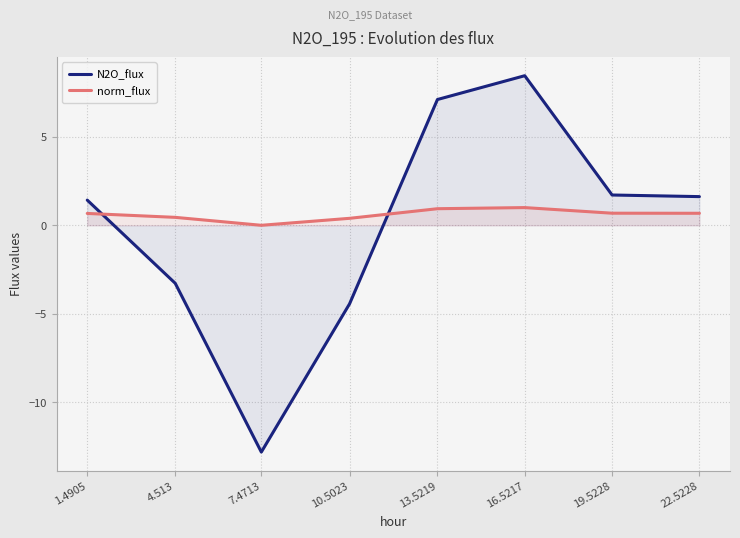

At which category does the chart reach its minimum across all series?

7.4713